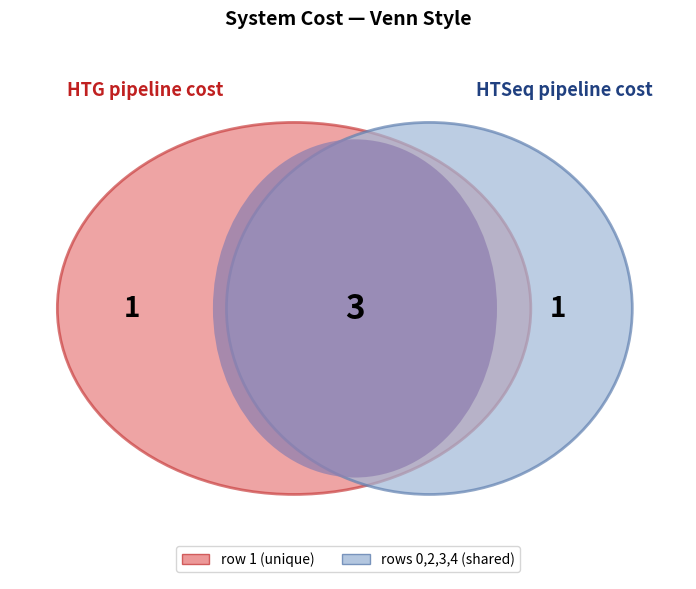

What is the smallest slice in the pie chart?

1